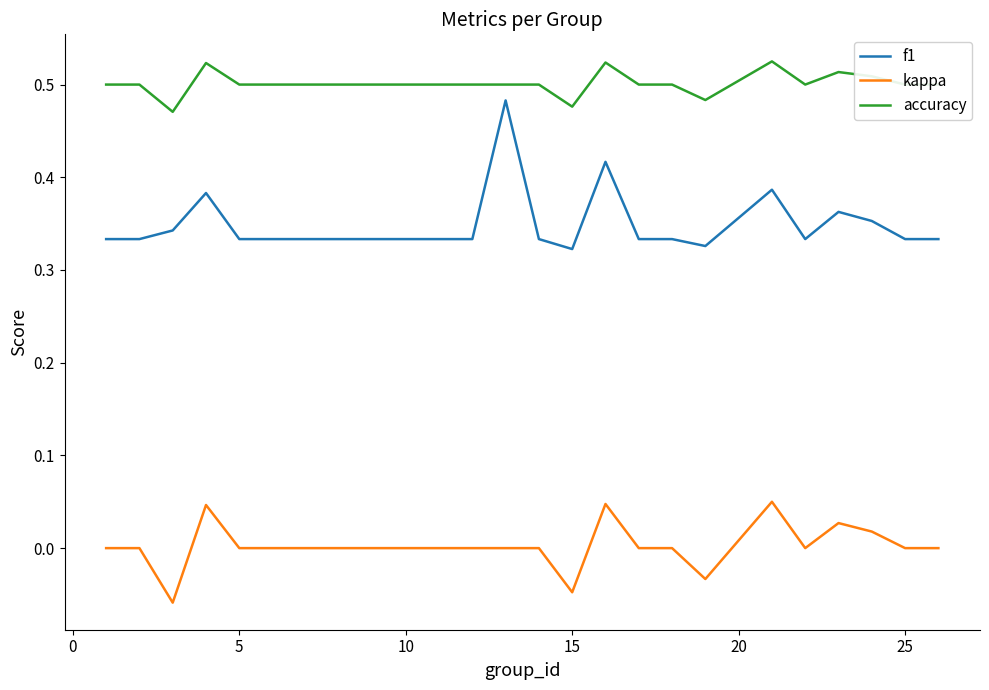

True or false: kappa and accuracy cross at least once.

False